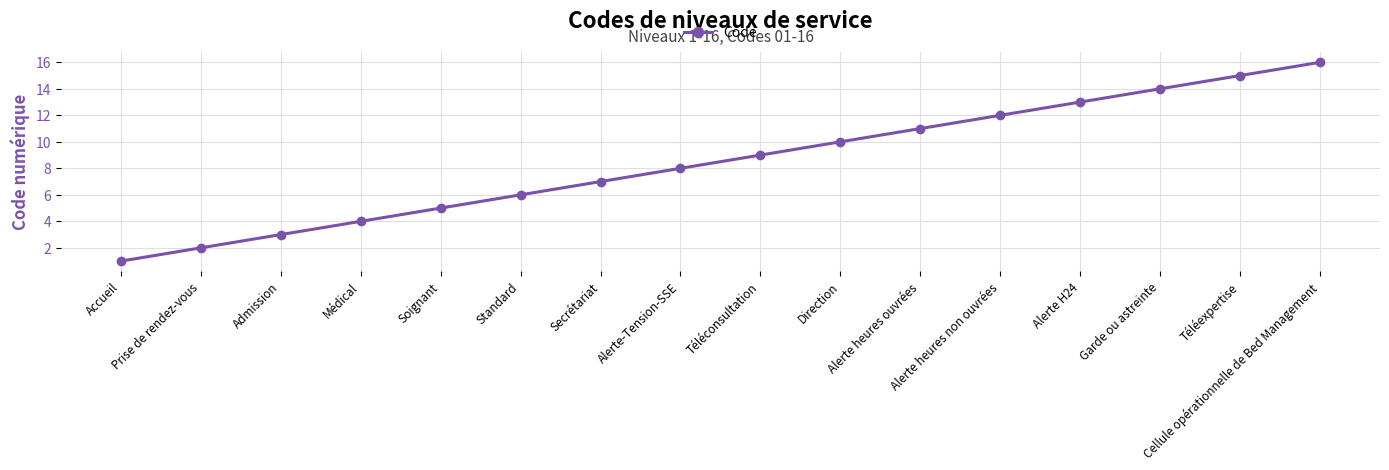

What is the smallest value displayed?

1